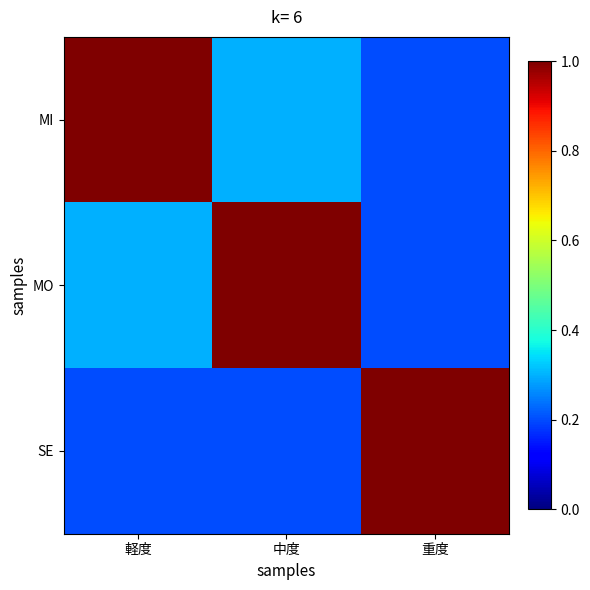

Rank the series by their maximum value, from lowest to highest.

MI, MO, SE